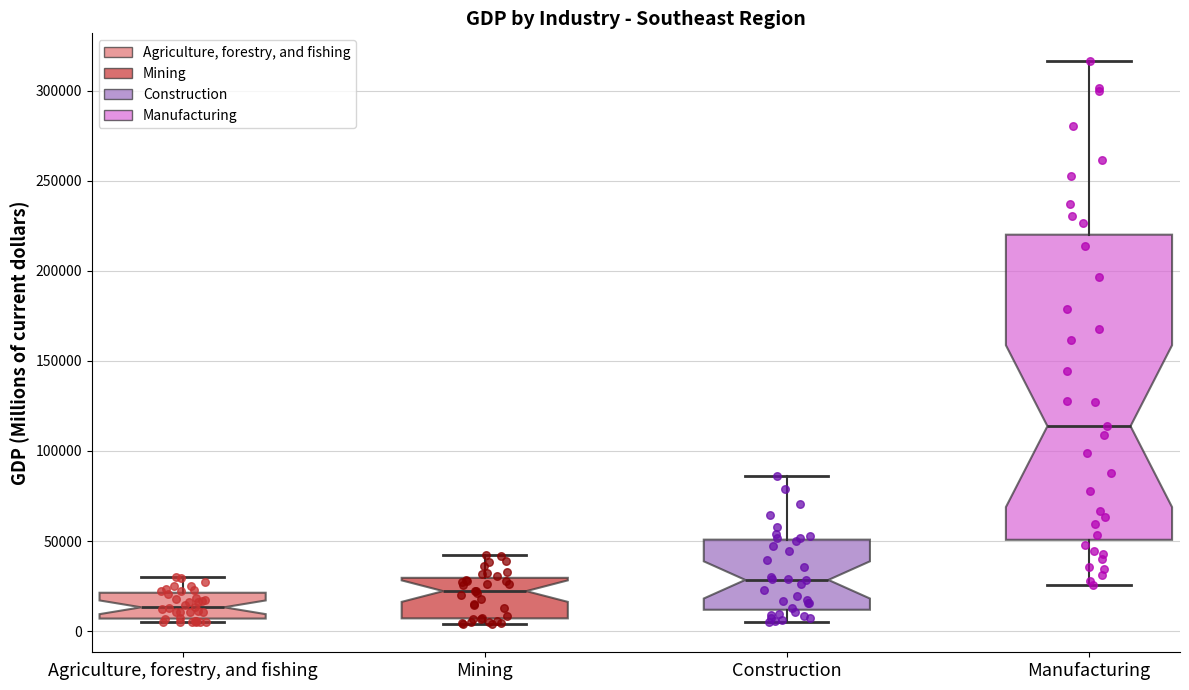

Which box has the highest median line?

Manufacturing